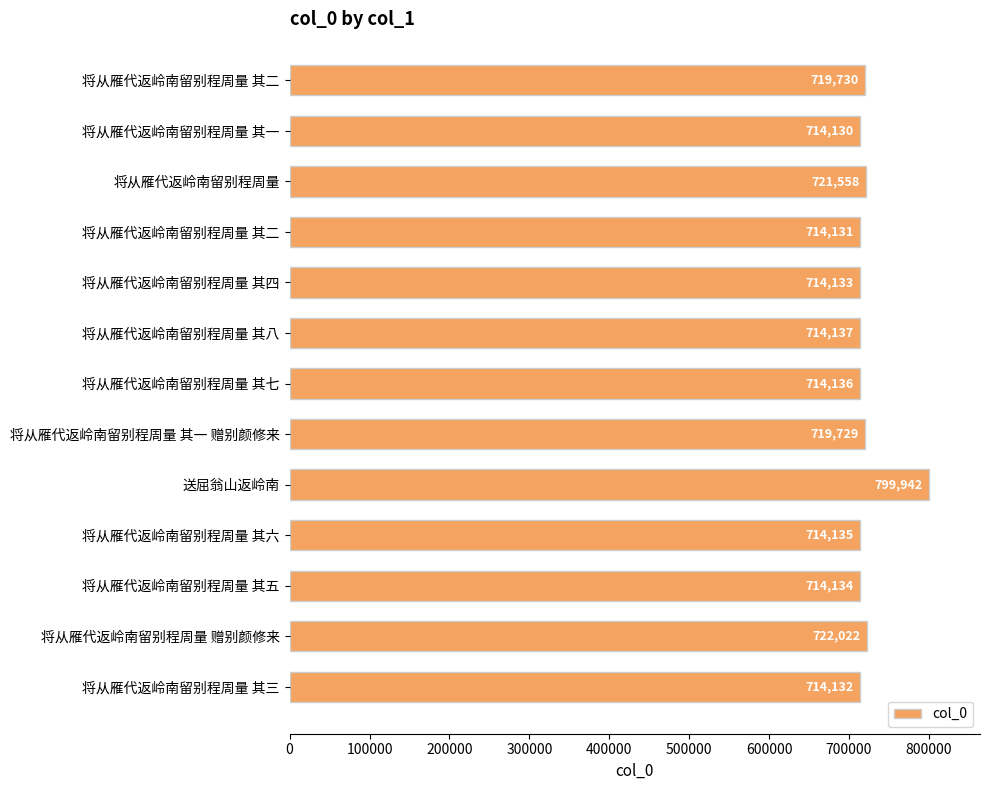

How many bars are there in total?

13